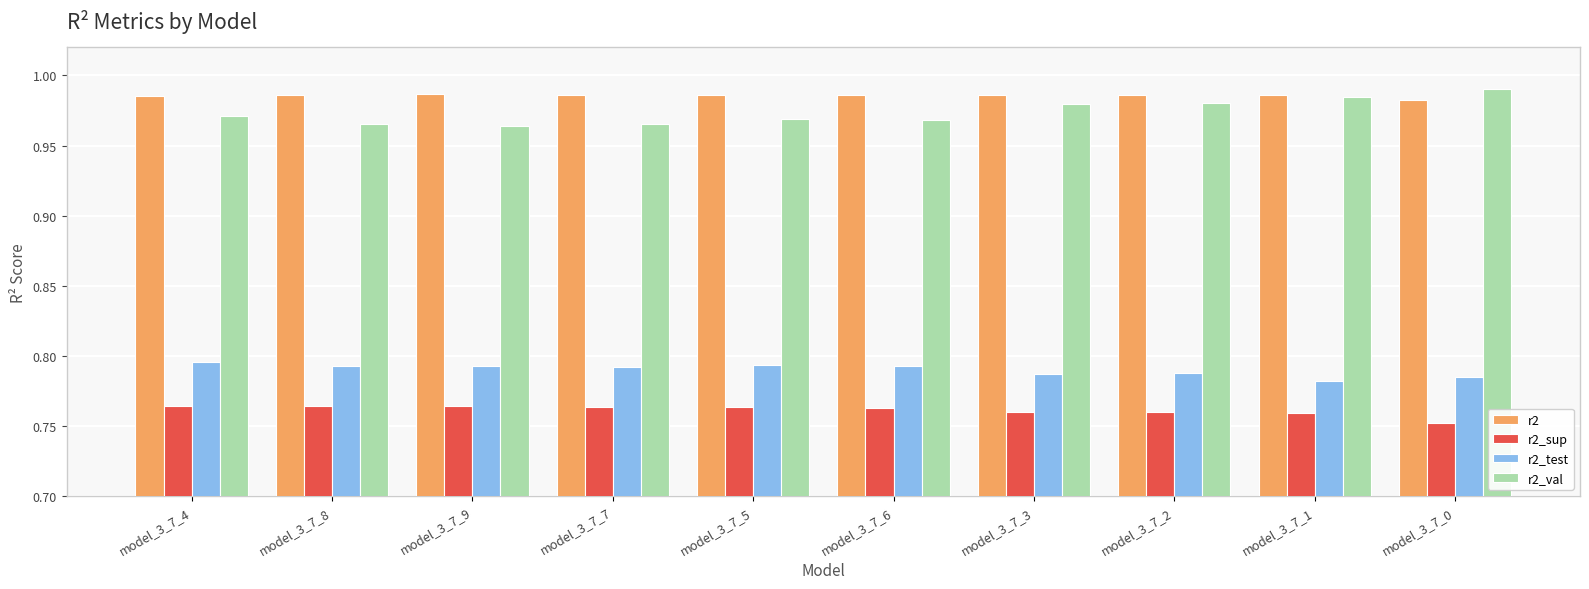

What is the sum of the r2_val values at model_3_7_0 and model_3_7_5?

2.0